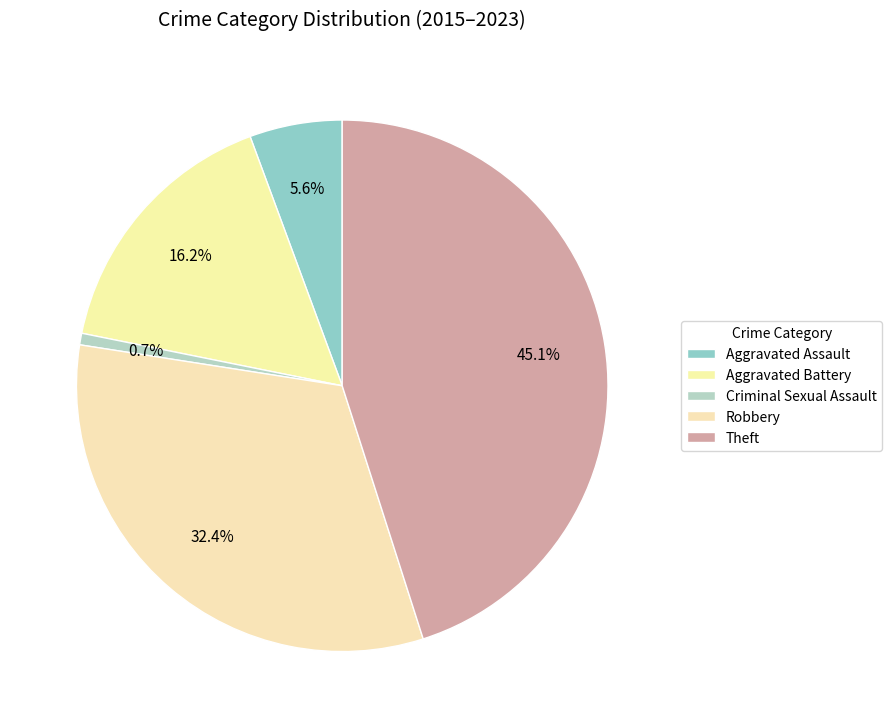

How much of the chart is everything except Aggravated Battery?

83.8%